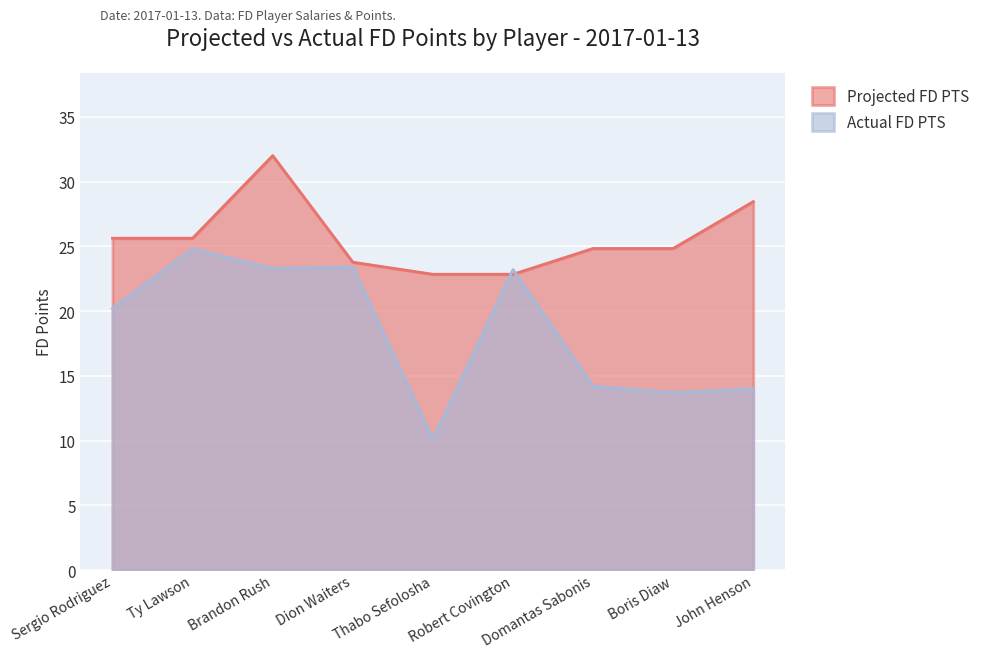

Reading right to left, what are all the values shown in this chart?

Projected FD PTS: John Henson=28.5	Boris Diaw=24.8	Domantas Sabonis=24.8	Robert Covington=22.8	Thabo Sefolosha=22.8	Dion Waiters=23.8	Brandon Rush=32.0	Ty Lawson=25.6	Sergio Rodriguez=25.6
Actual FD PTS: John Henson=14.0	Boris Diaw=13.7	Domantas Sabonis=14.2	Robert Covington=23.2	Thabo Sefolosha=10.1	Dion Waiters=23.4	Brandon Rush=23.3	Ty Lawson=24.8	Sergio Rodriguez=20.2